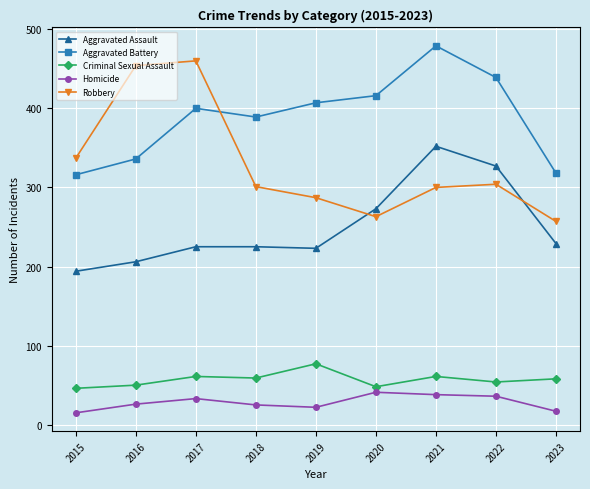

What is the greatest value displayed?

479